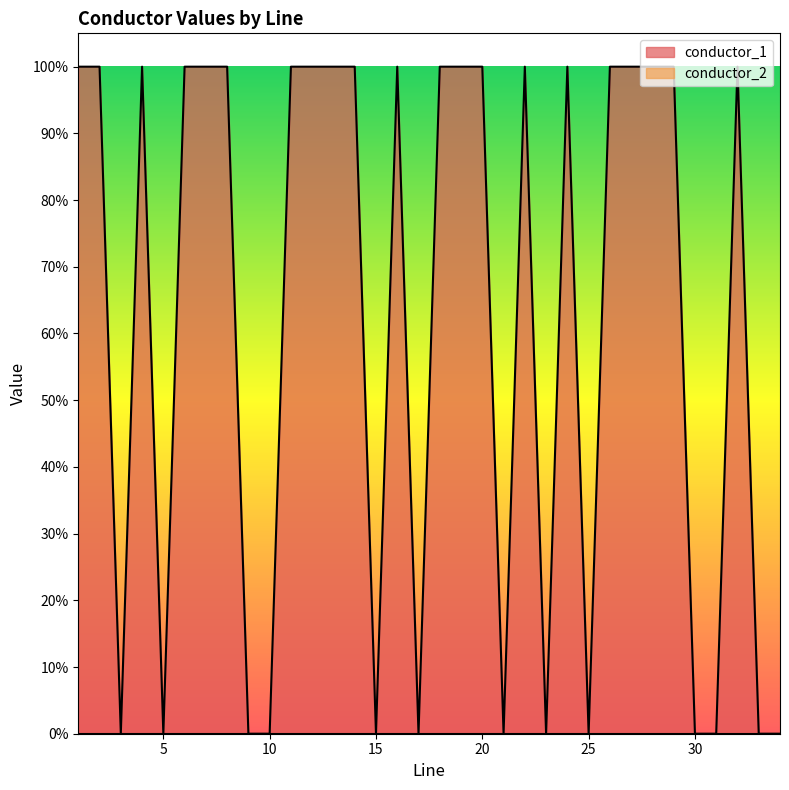

How many lines are shown in the chart?

1